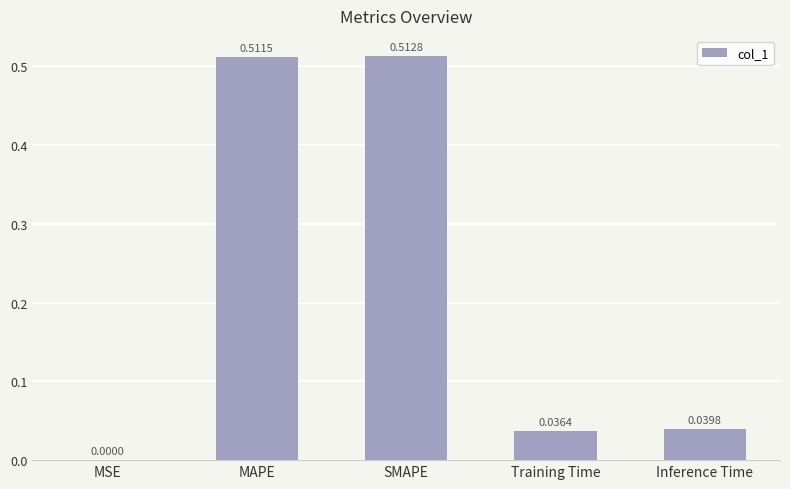

What is the change in value from MSE to SMAPE?

+0.5